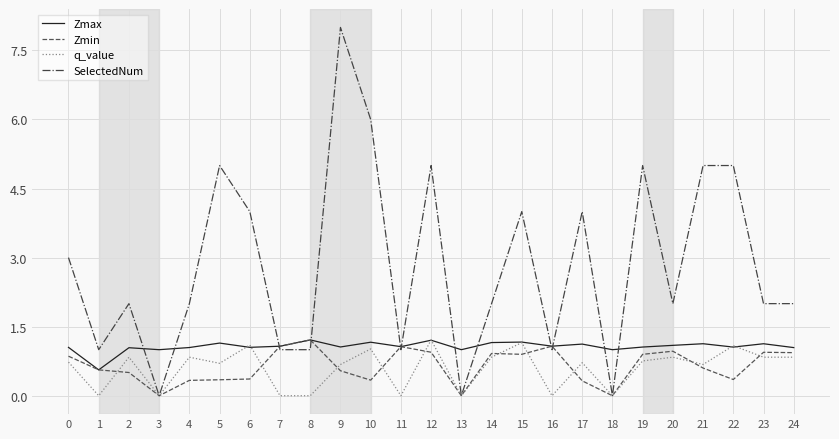

What is the highest value of the SelectedNum series?

8.0